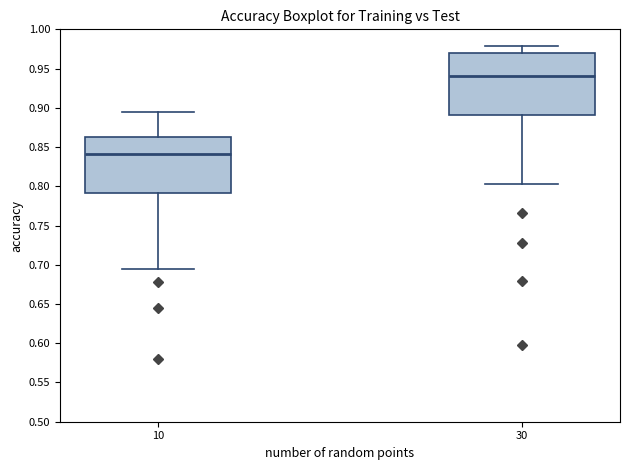

Reading left to right, transcribe this box plot: for each box, give where its median line is, the range the box spans, and where its two whiskers end, as read against the y-axis. The values are not printed on the chart, so give them approximately, as read against the axis.

10: median 0.840, box 0.790 to 0.860, whiskers 0.695 to 0.895
30: median 0.940, box 0.890 to 0.970, whiskers 0.805 to 0.980